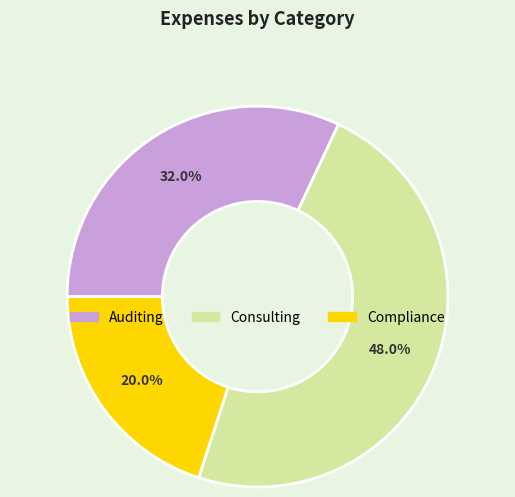

True or false: Consulting accounts for 48% of the total.

True